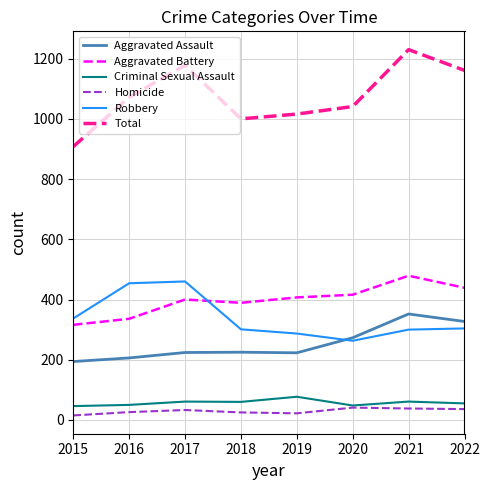

Does the chart have visible grid lines?

Yes